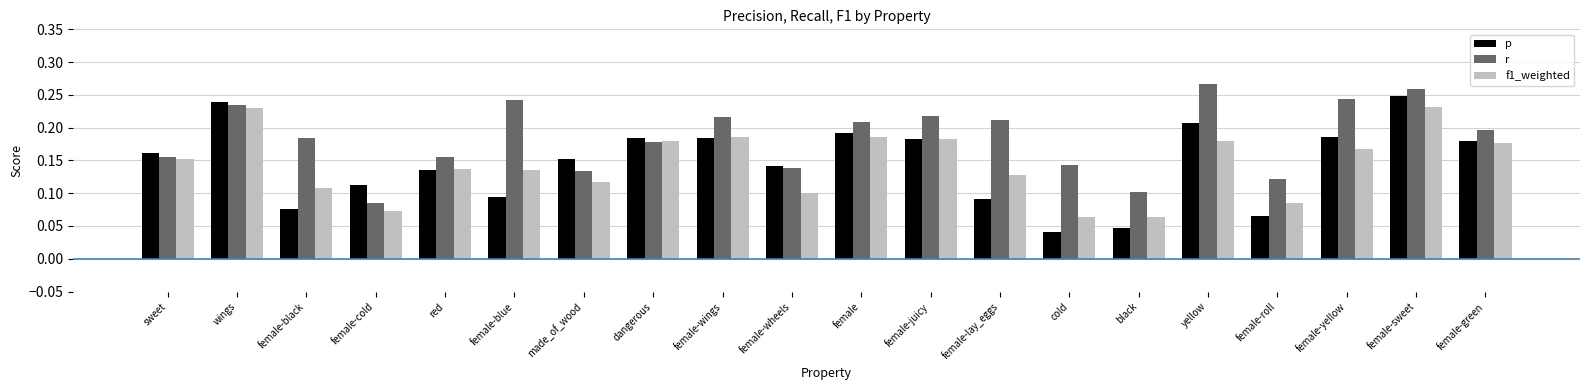

What is the sum of all r values?

3.7